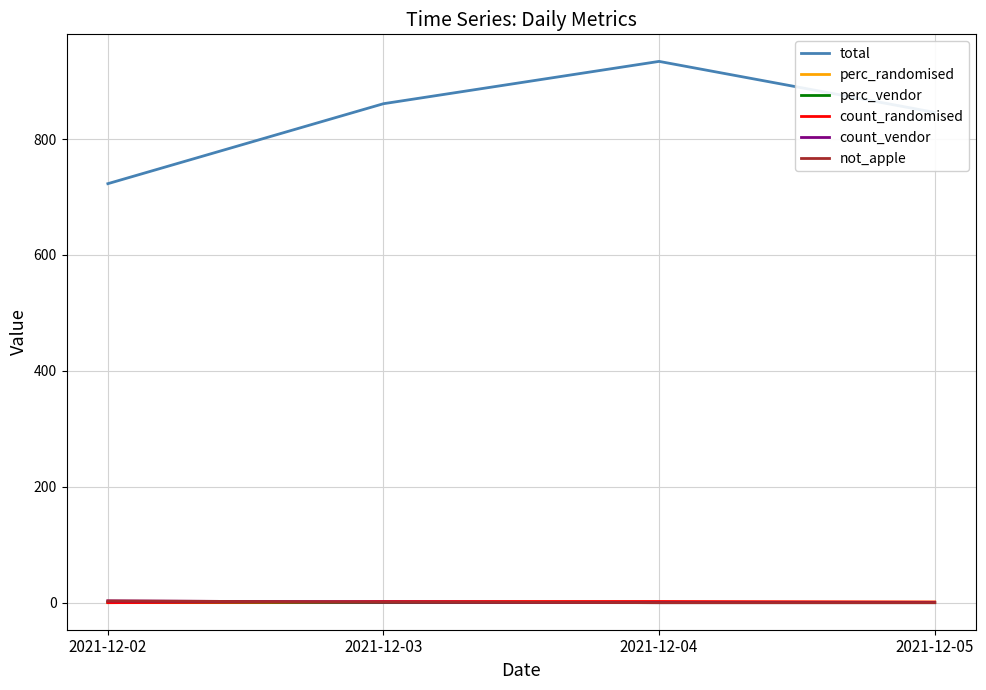

Which series has the widest spread of values?

total